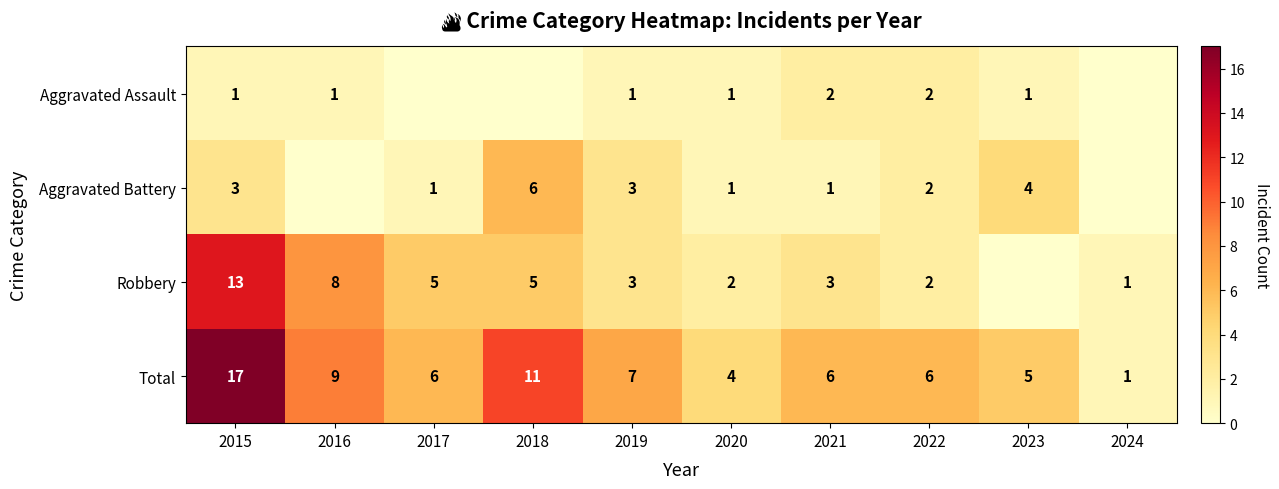

The Aggravated Battery series shows 4 at 2023. True or false?

True